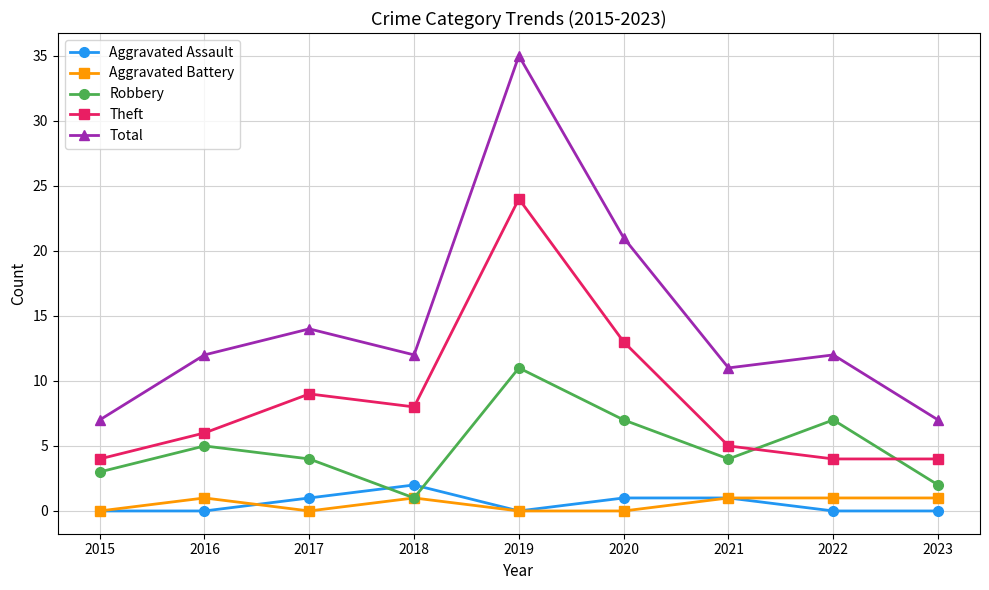

What is the spread (max minus min) of values at 2021?

10